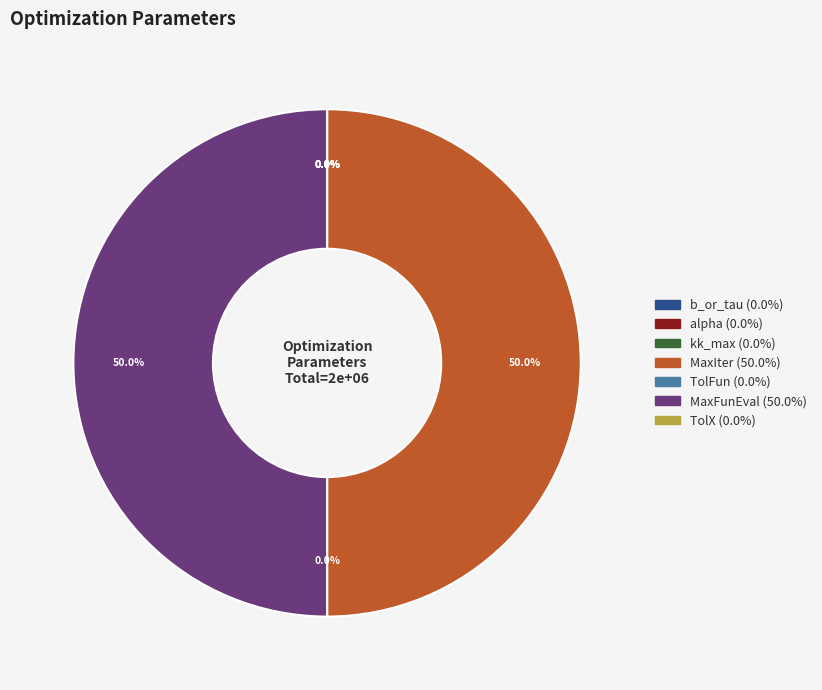

Which slice is the largest?

MaxIter